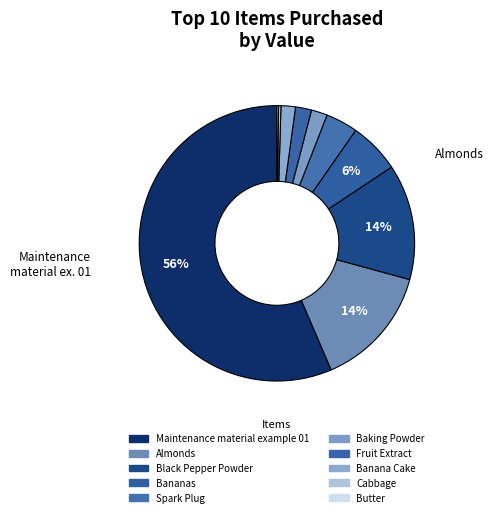

To the nearest percent, what is the average slice percentage?

10%